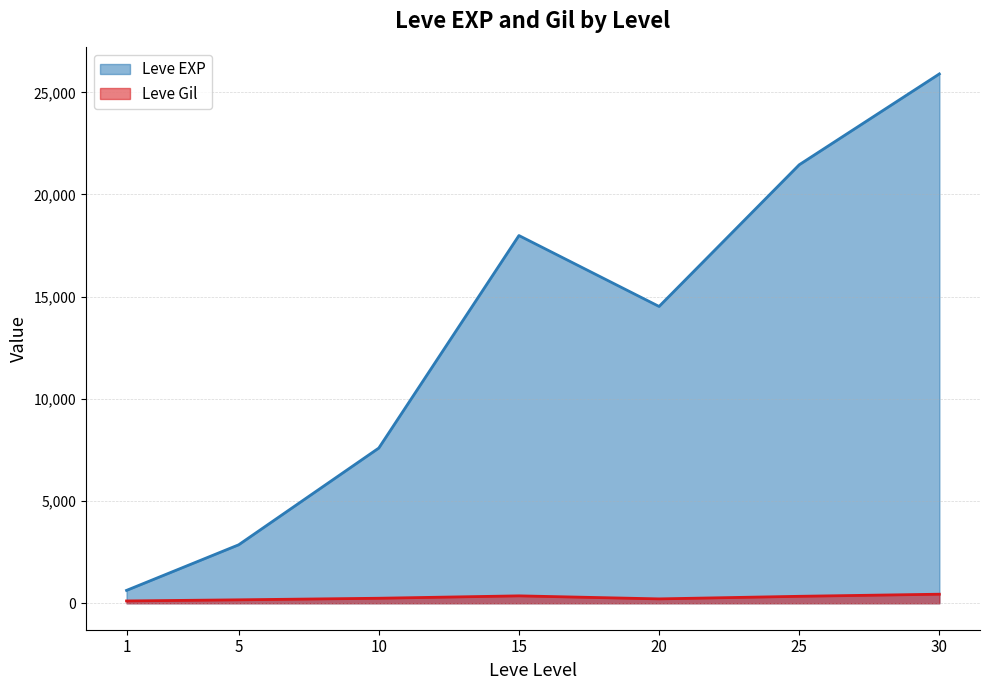

List the labels in order of Leve EXP value, largest first.

30, 25, 15, 20, 10, 5, 1